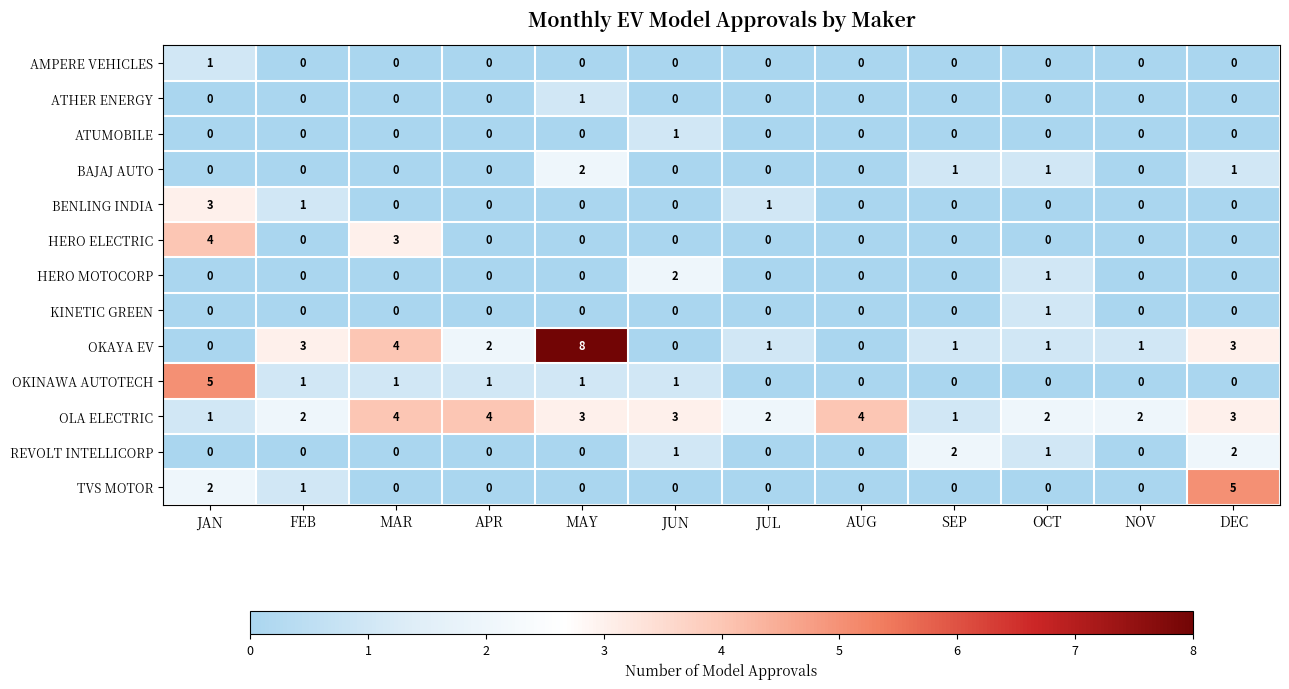

What is the total value across all series at APR?

7